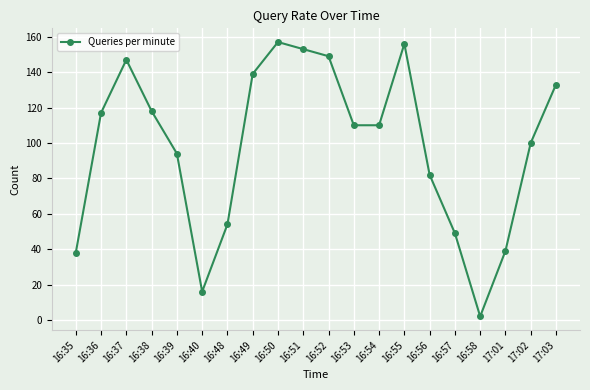

How many categories are shown in the chart?

20